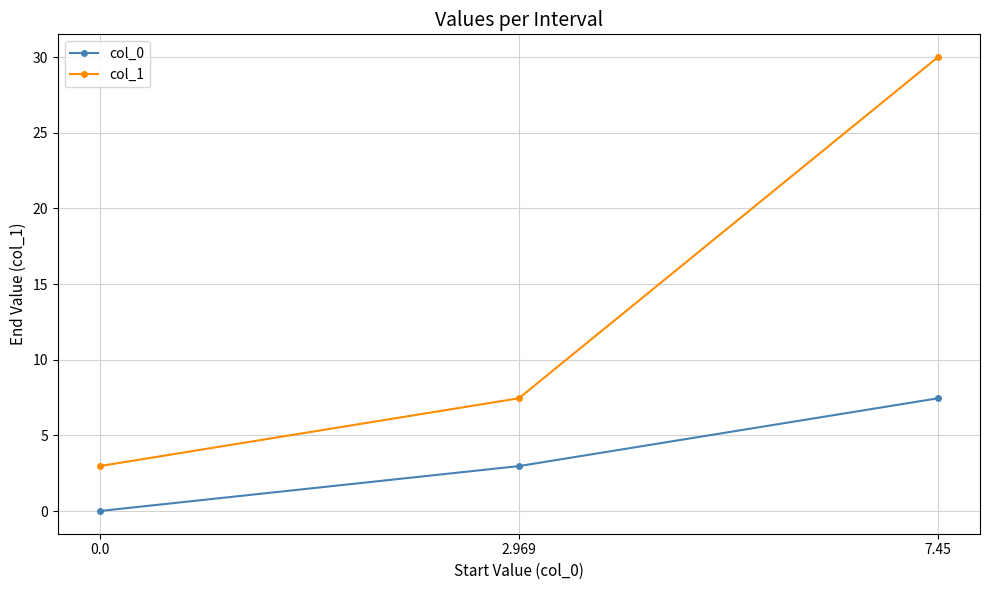

Read the col_1 value at 2.969.

7.5